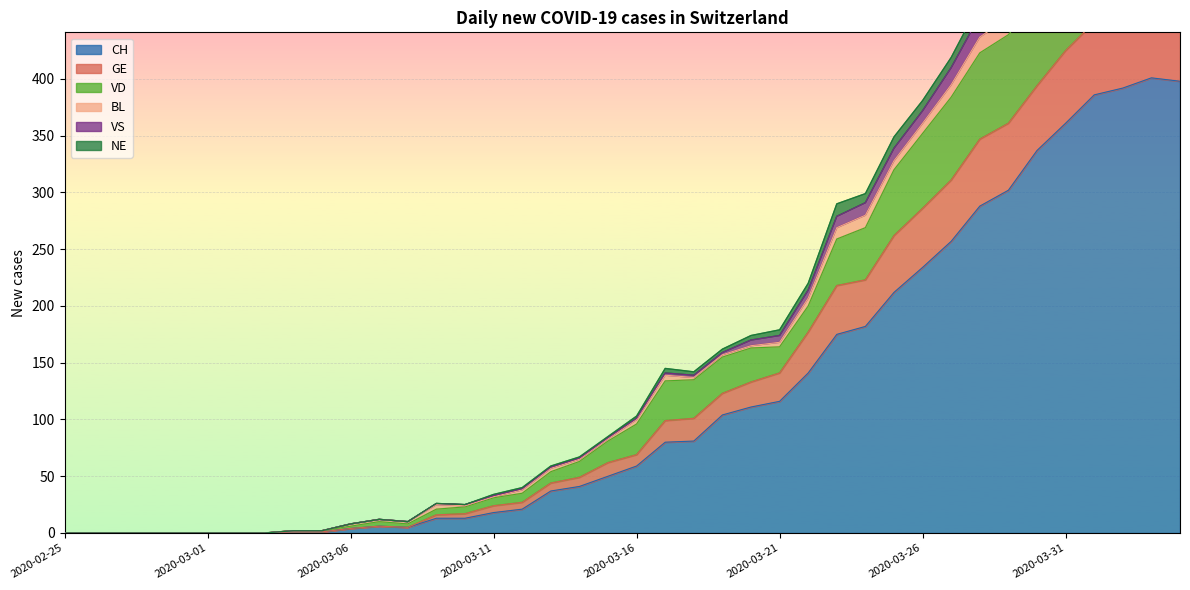

What is the highest value of the CH series?

401